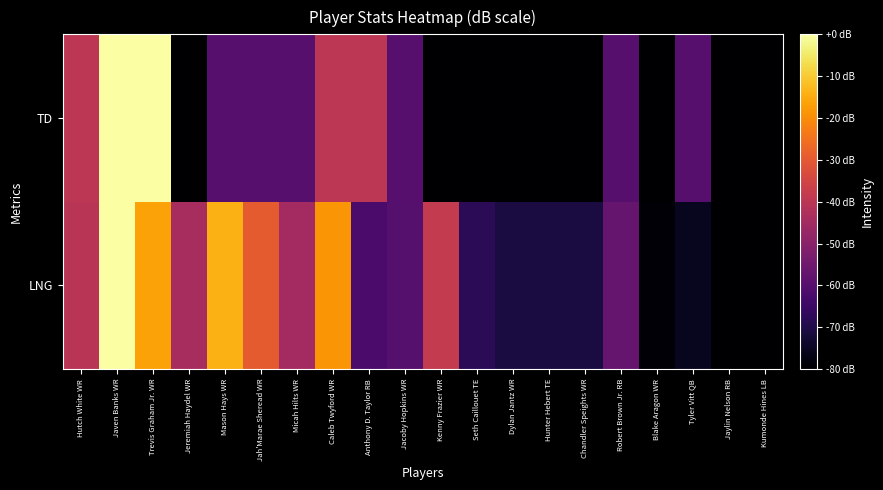

At which category does the chart reach its minimum across all series?

Jaylin Nelson RB